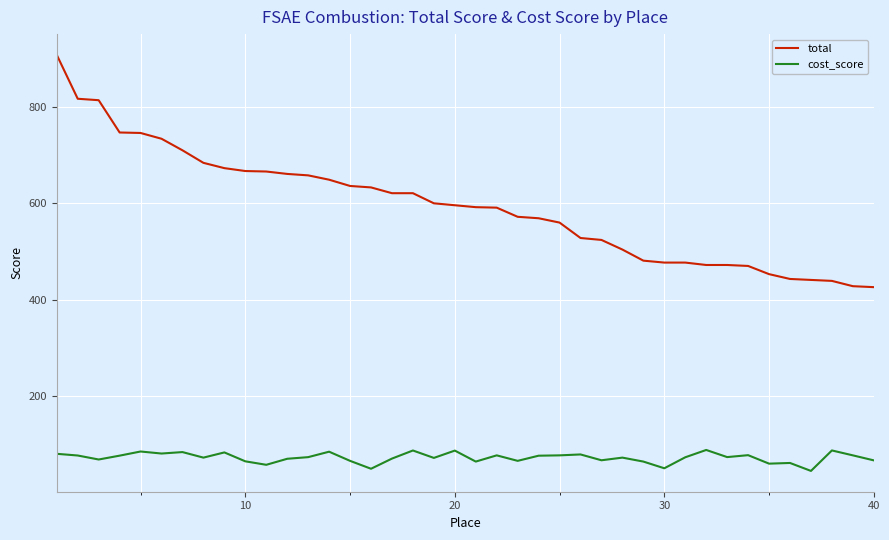

Which series has the widest spread of values?

total